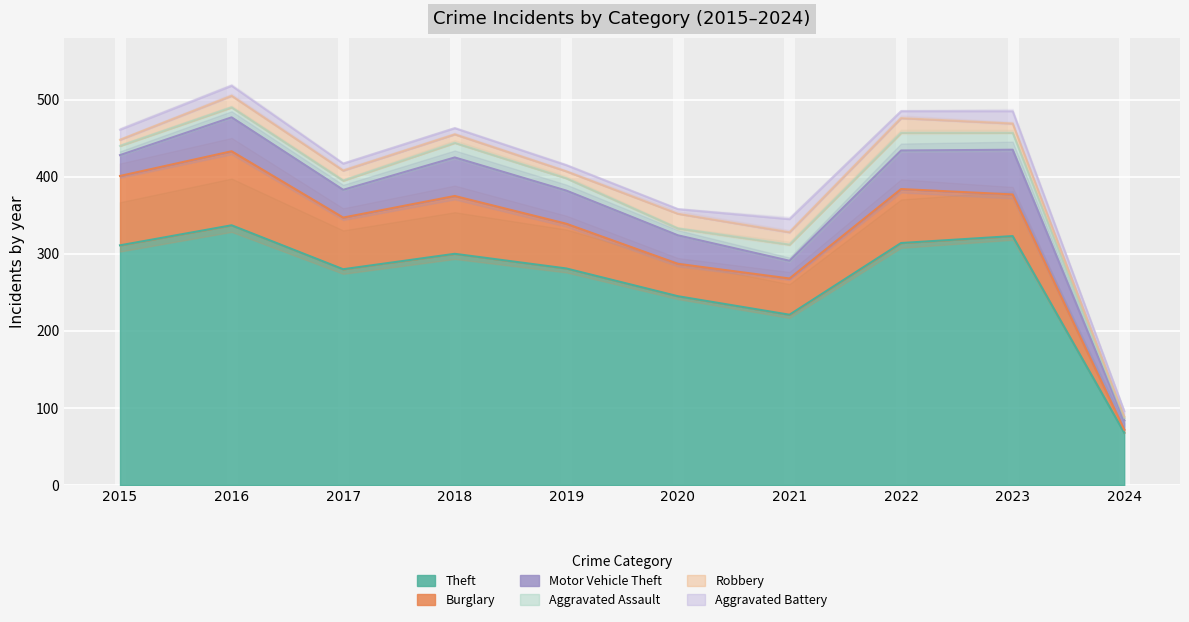

What is the difference between the highest and lowest values at 2020?

239